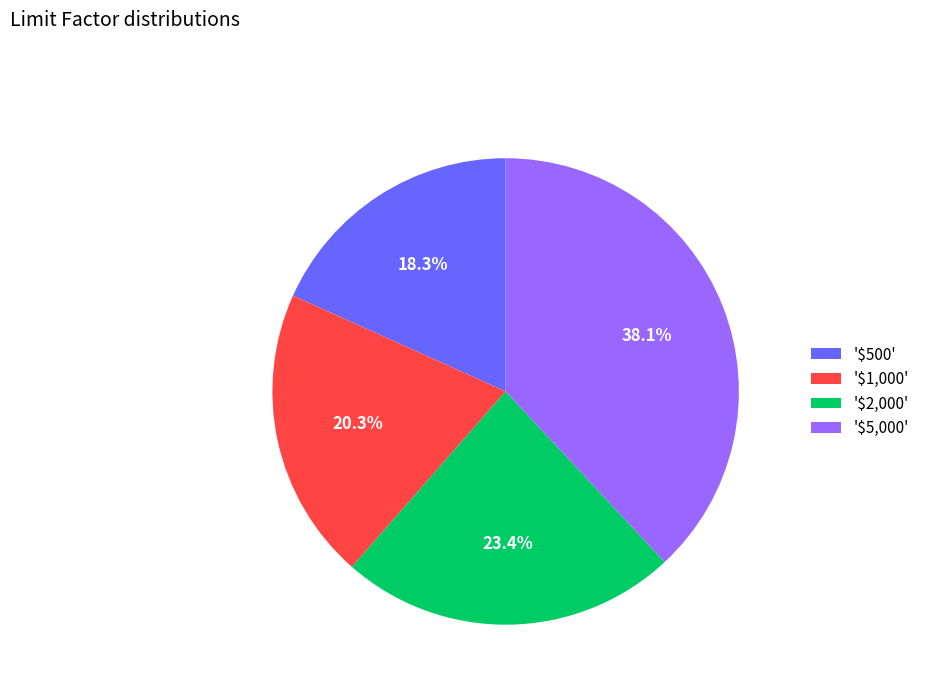

Does '$500' represent more than half of the total?

No